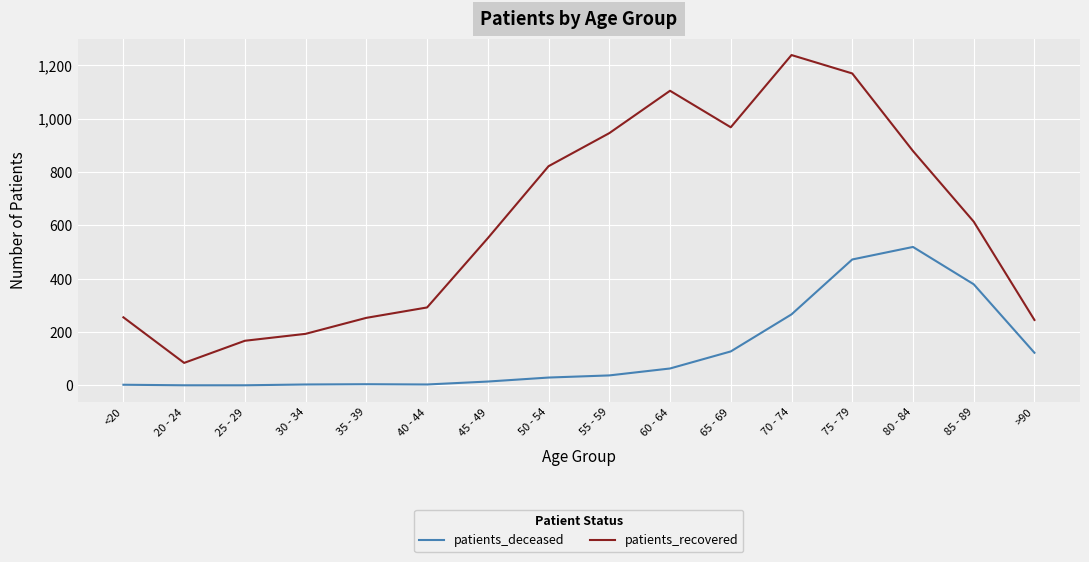

How many lines are shown in the chart?

2